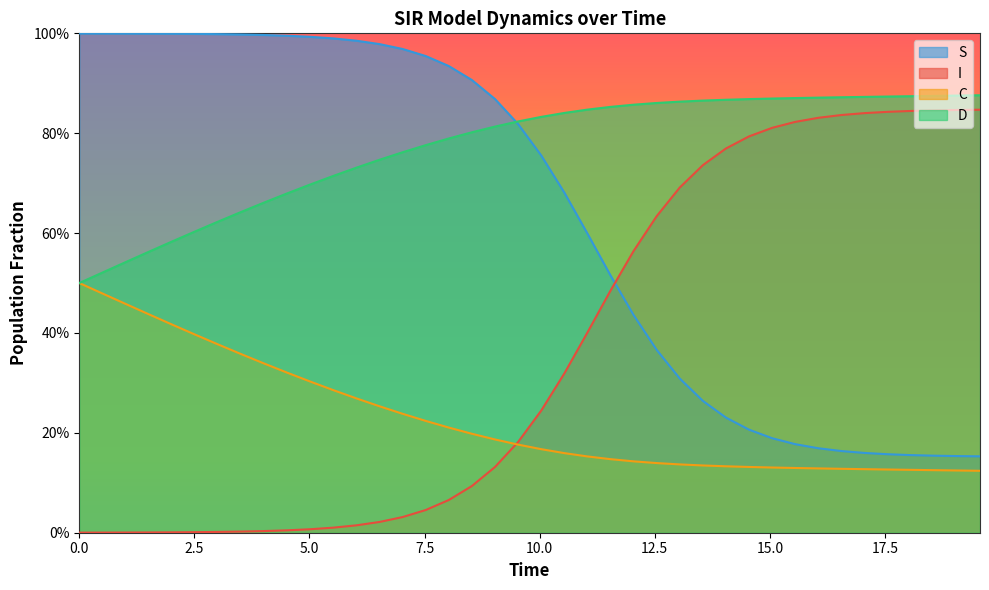

List the series in order of their overall mean, highest first.

D, S, I, C